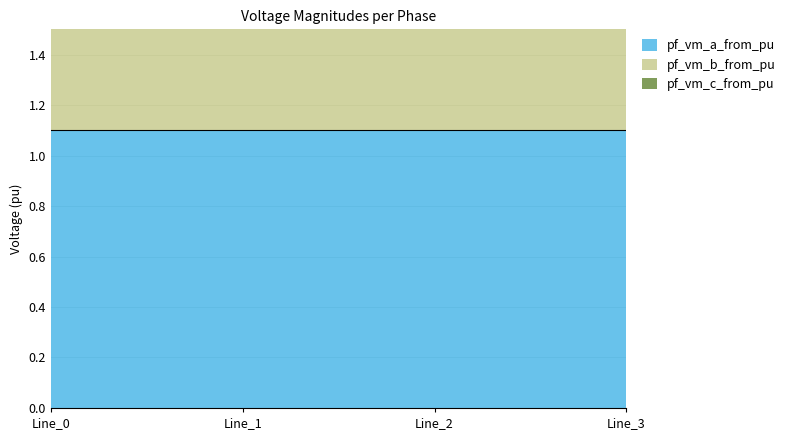

Is the value of pf_vm_b_from_pu at Line_1 greater than the value of pf_vm_c_from_pu at Line_0?

No